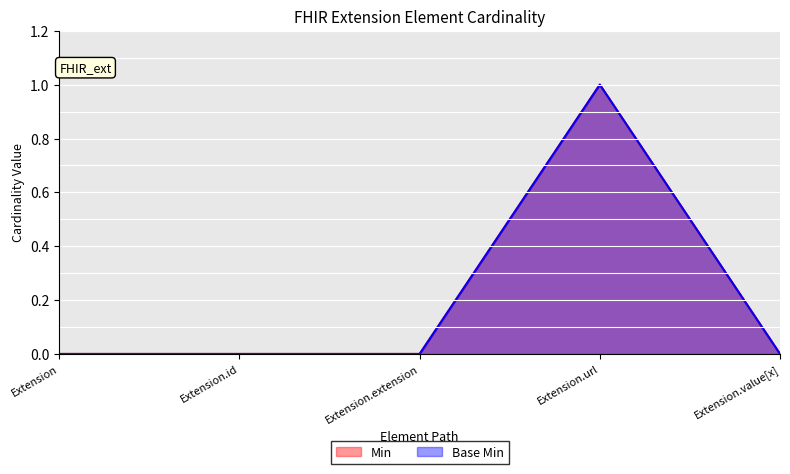

What is the label of the 2nd point from the right?

Extension.url